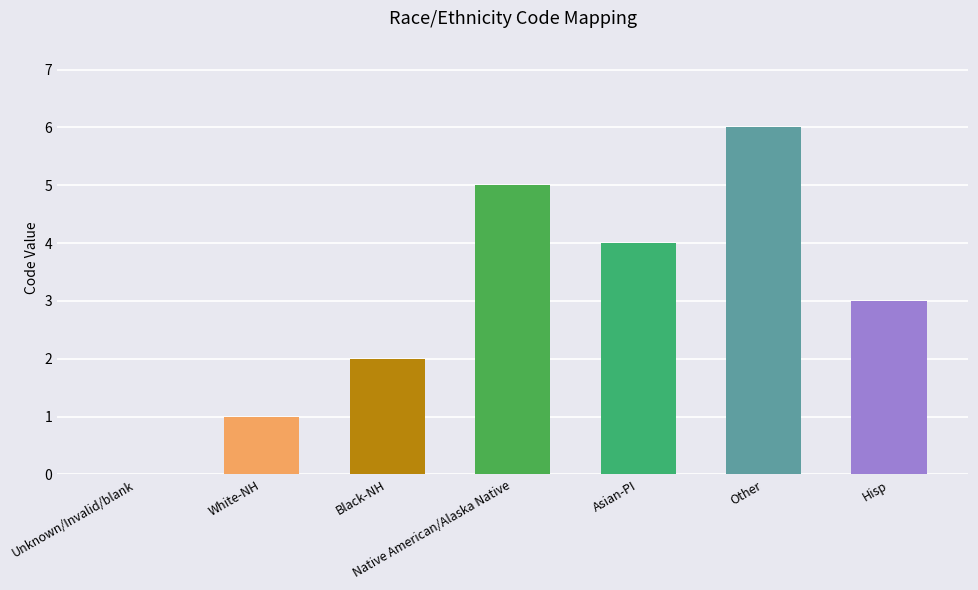

What is the value of the 5th bar from the left?

4